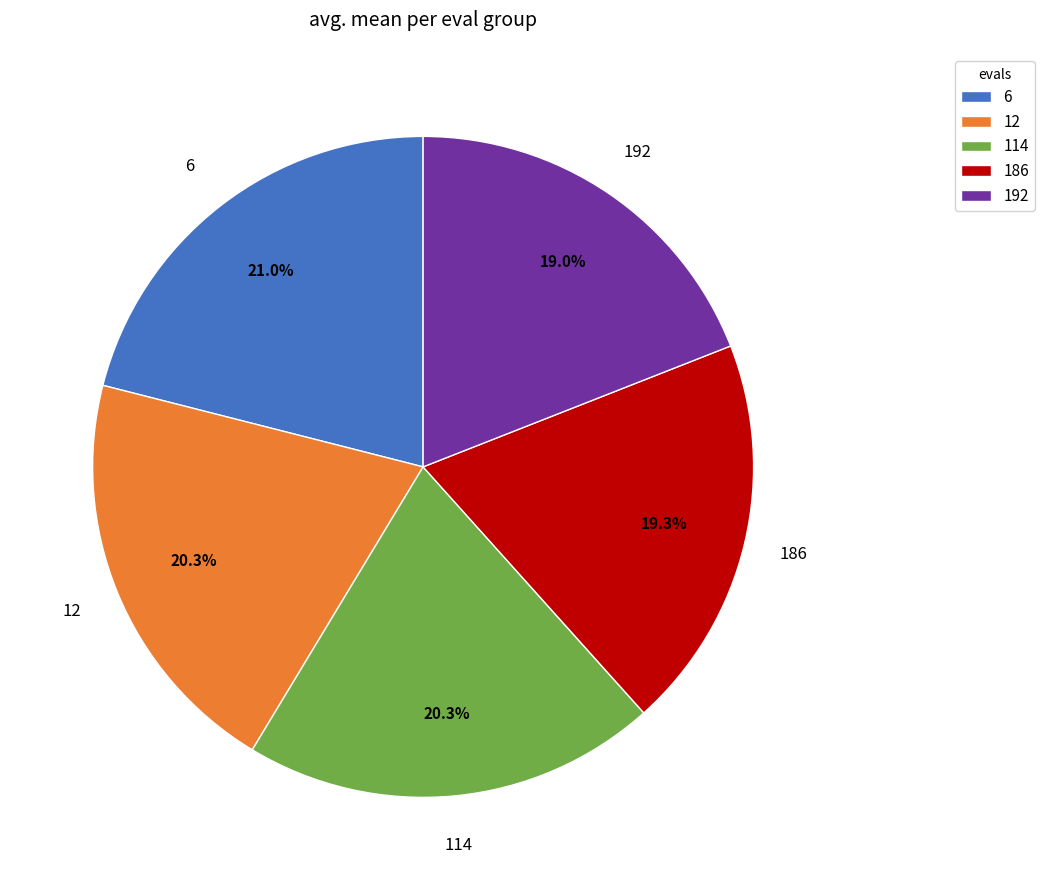

Which slice is the largest?

6